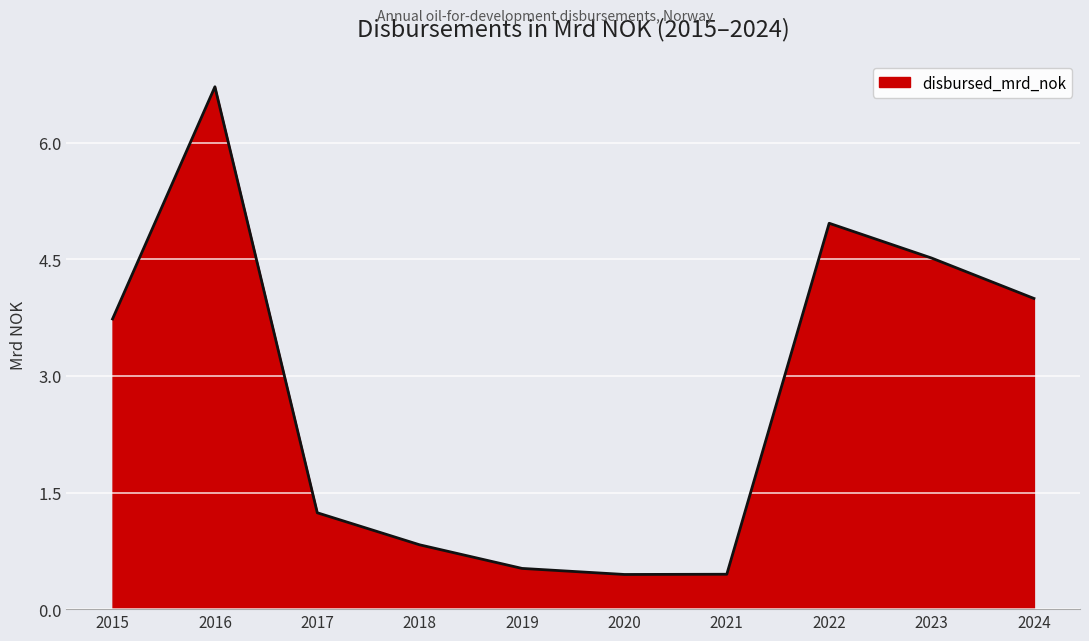

Which label corresponds to the largest value in the chart?

2016